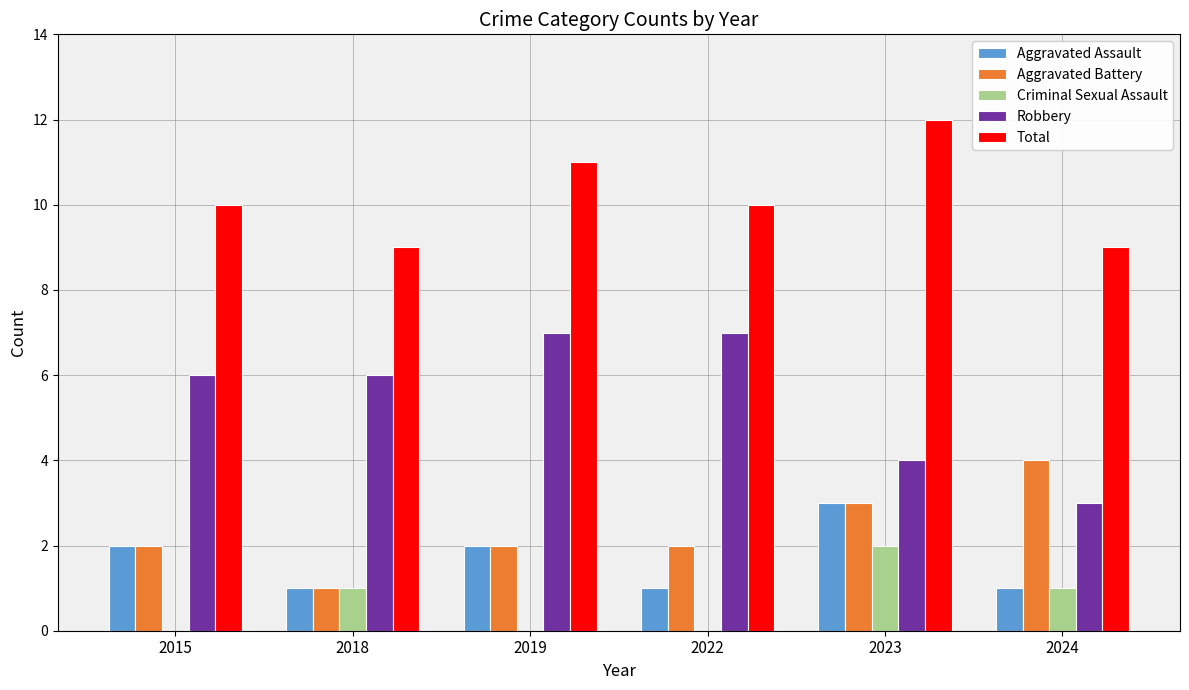

Which category has the highest value in the Aggravated Battery series?

2024